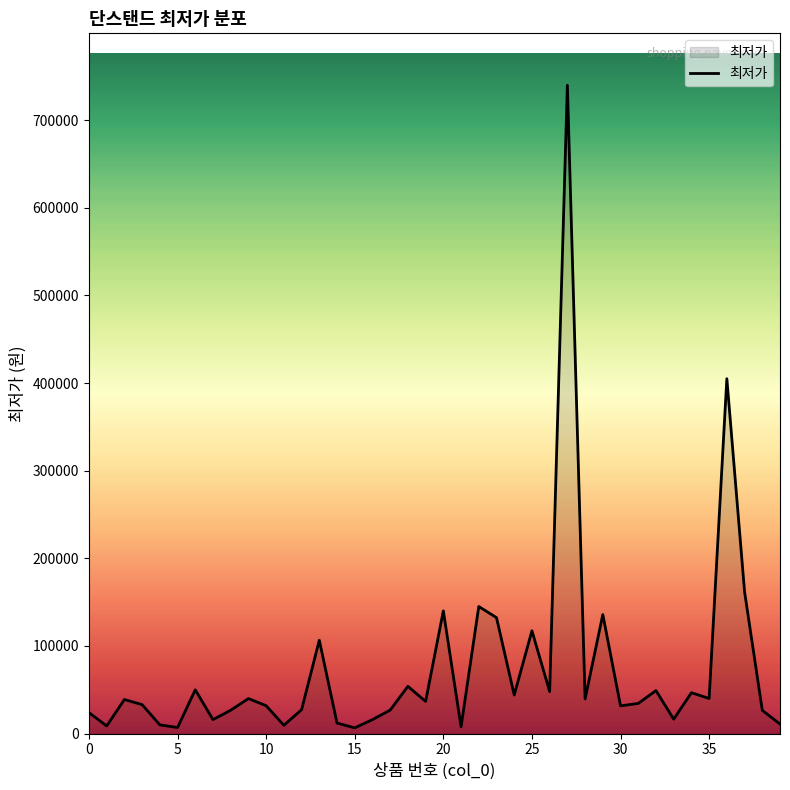

What is the maximum value shown in the chart?

740000